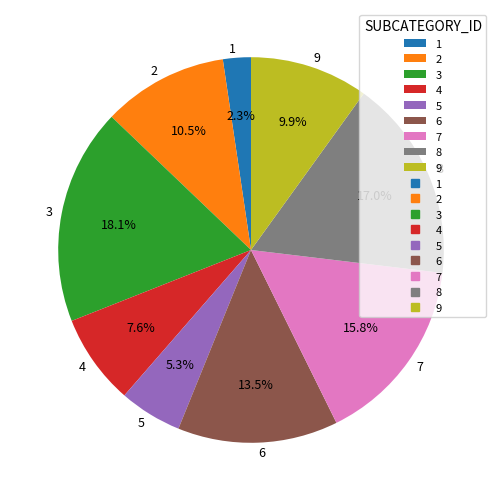

Between 4 and 9, which is larger?

9